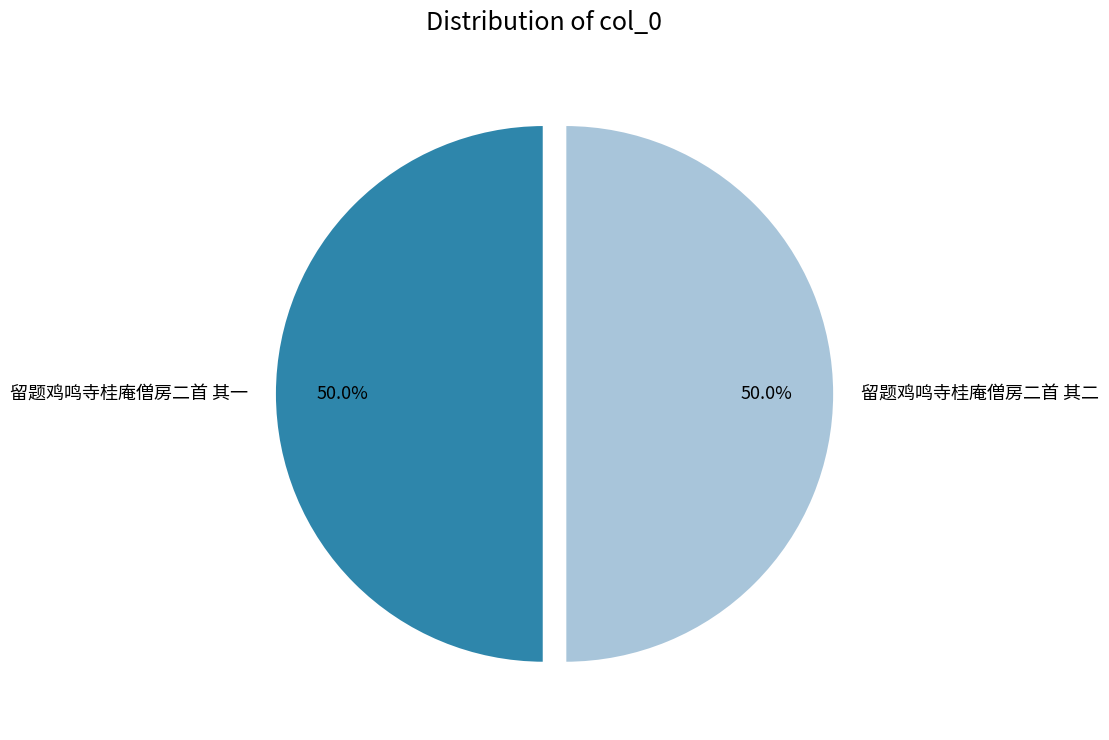

What is the ratio of the value at 留题鸡鸣寺桂庵僧房二首 其二 to the value at 留题鸡鸣寺桂庵僧房二首 其一?

1.0